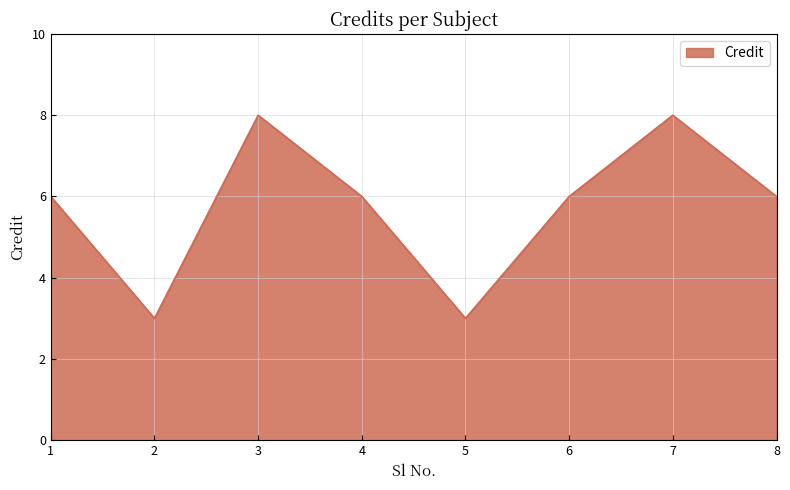

Reading left to right, transcribe all the data shown in this chart.

1=6	2=3	3=8	4=6	5=3	6=6	7=8	8=6